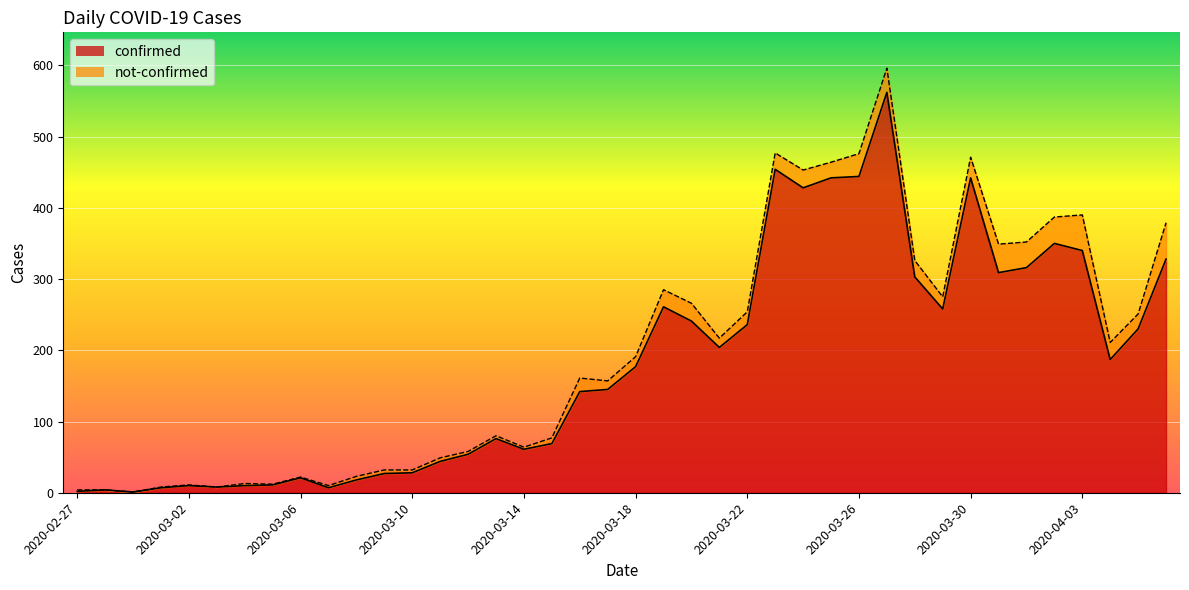

List the labels in order of value, smallest first.

2020-02-29, 2020-02-27, 2020-02-28, 2020-03-01, 2020-03-07, 2020-03-03, 2020-03-02, 2020-03-04, 2020-03-05, 2020-03-08, 2020-03-06, 2020-03-09, 2020-03-10, 2020-03-11, 2020-03-12, 2020-03-14, 2020-03-15, 2020-03-13, 2020-03-16, 2020-03-17, 2020-03-18, 2020-04-04, 2020-03-21, 2020-04-05, 2020-03-22, 2020-03-20, 2020-03-29, 2020-03-19, 2020-03-28, 2020-03-31, 2020-04-01, 2020-04-06, 2020-04-03, 2020-04-02, 2020-03-24, 2020-03-25, 2020-03-30, 2020-03-26, 2020-03-23, 2020-03-27